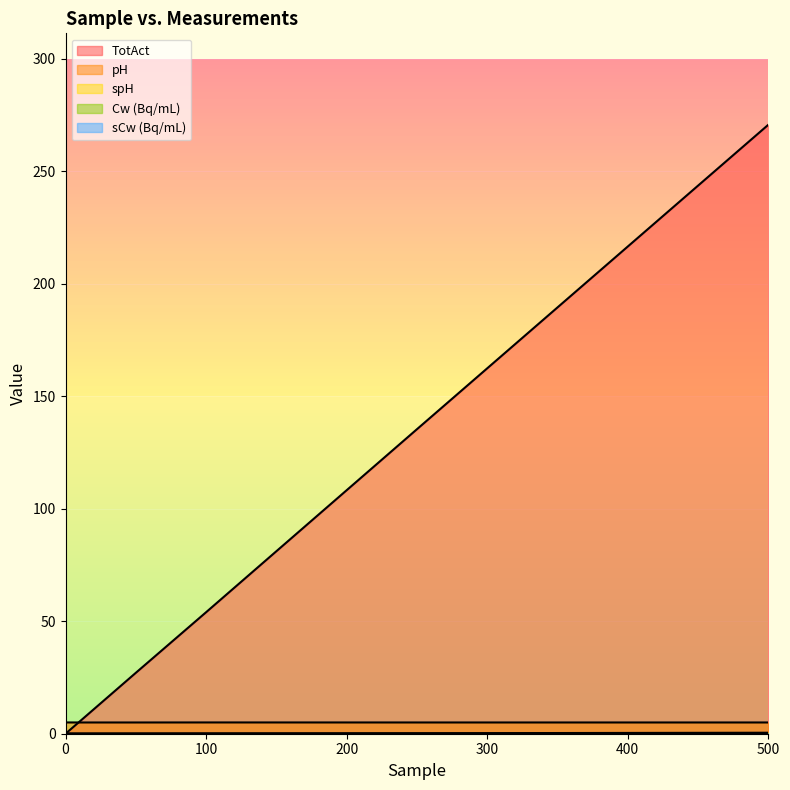

True or false: Cw (Bq/mL) and TotAct intersect in this chart.

True